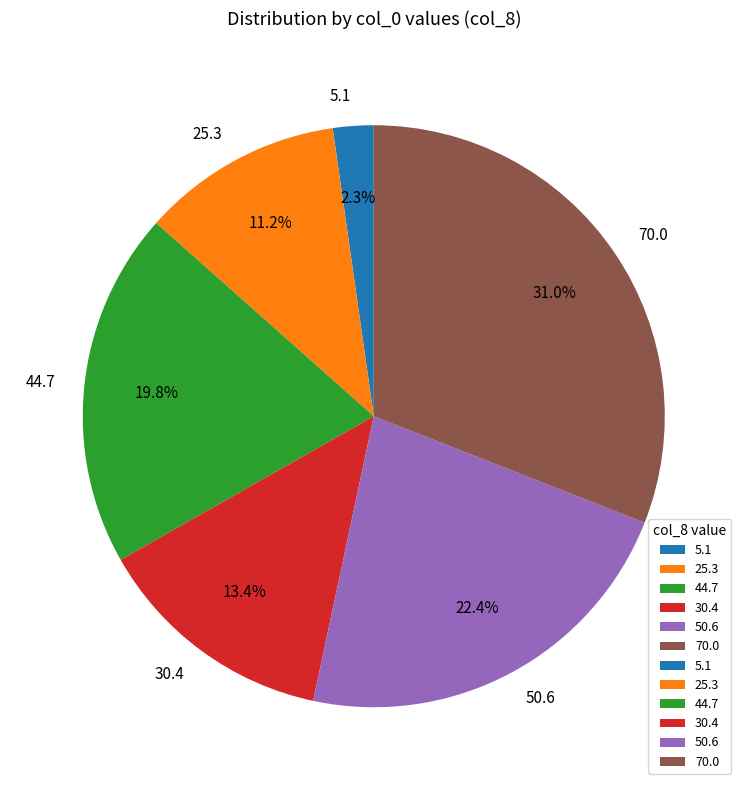

Rank the categories by value from highest to lowest.

70.0, 50.6, 44.7, 30.4, 25.3, 5.1